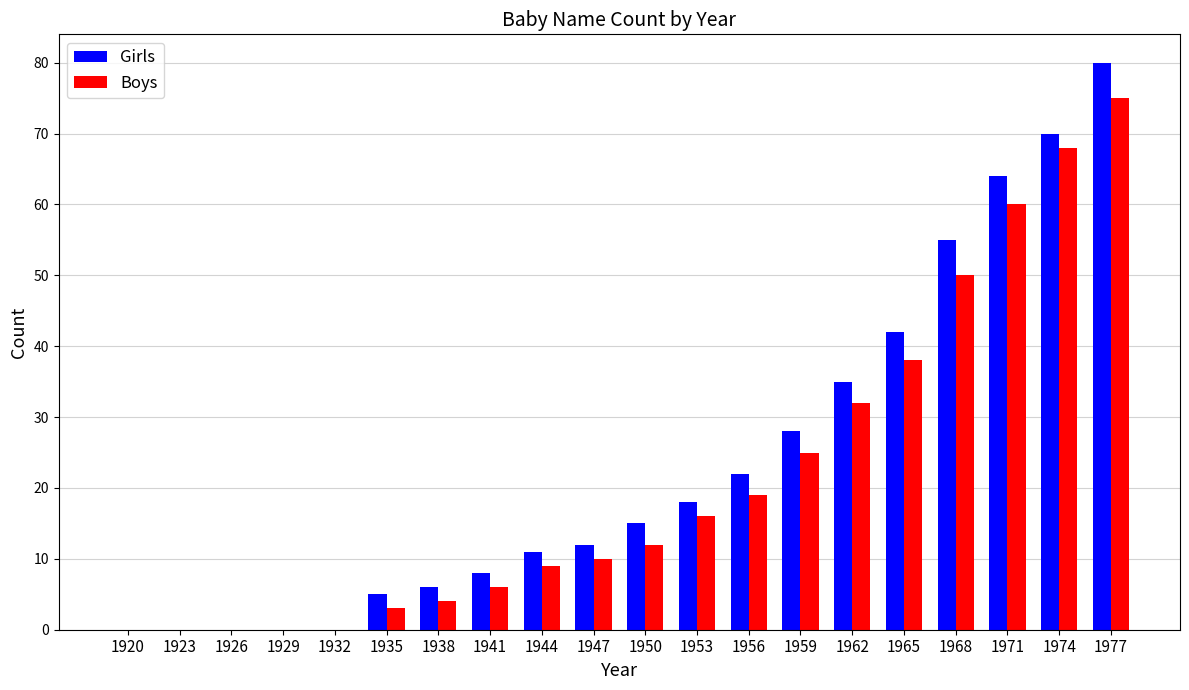

Which label corresponds to the largest value in the chart?

1977